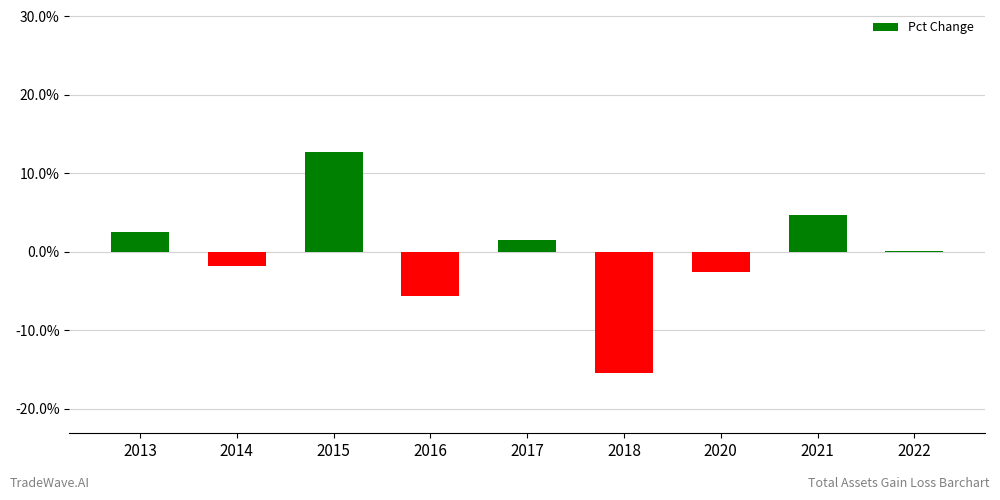

Is it true that the value at 2021 is 4.7?

True